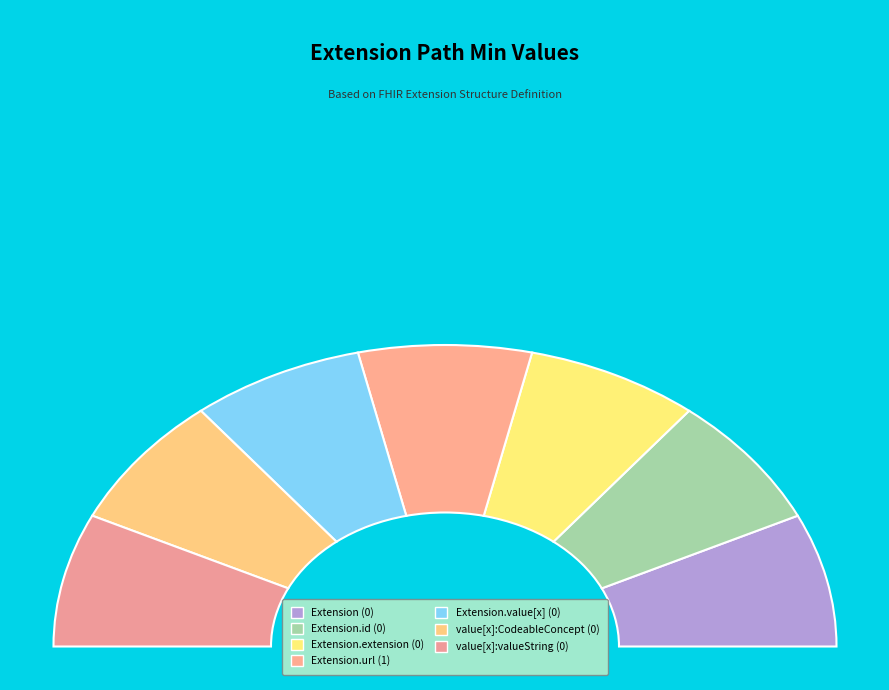

Do Extension and Extension.value[x] together represent more than half of the pie?

No